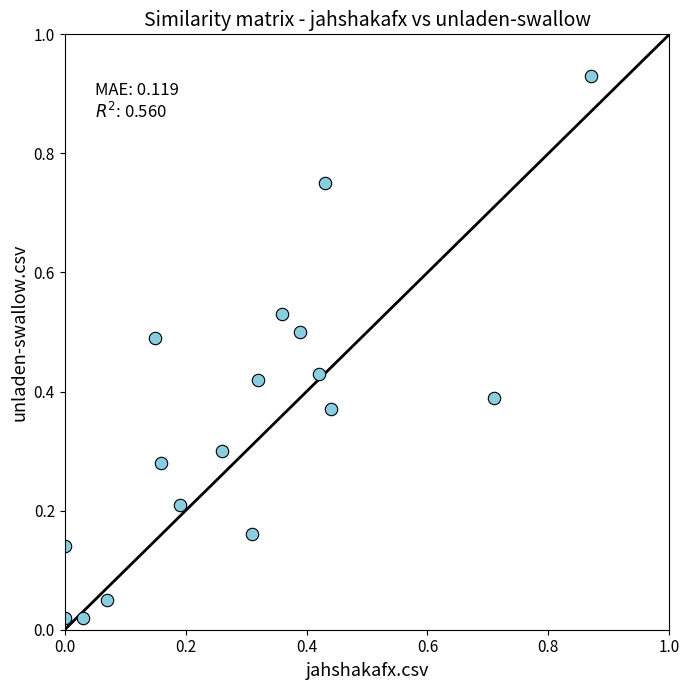

How many points are shown in the scatter plot?

17